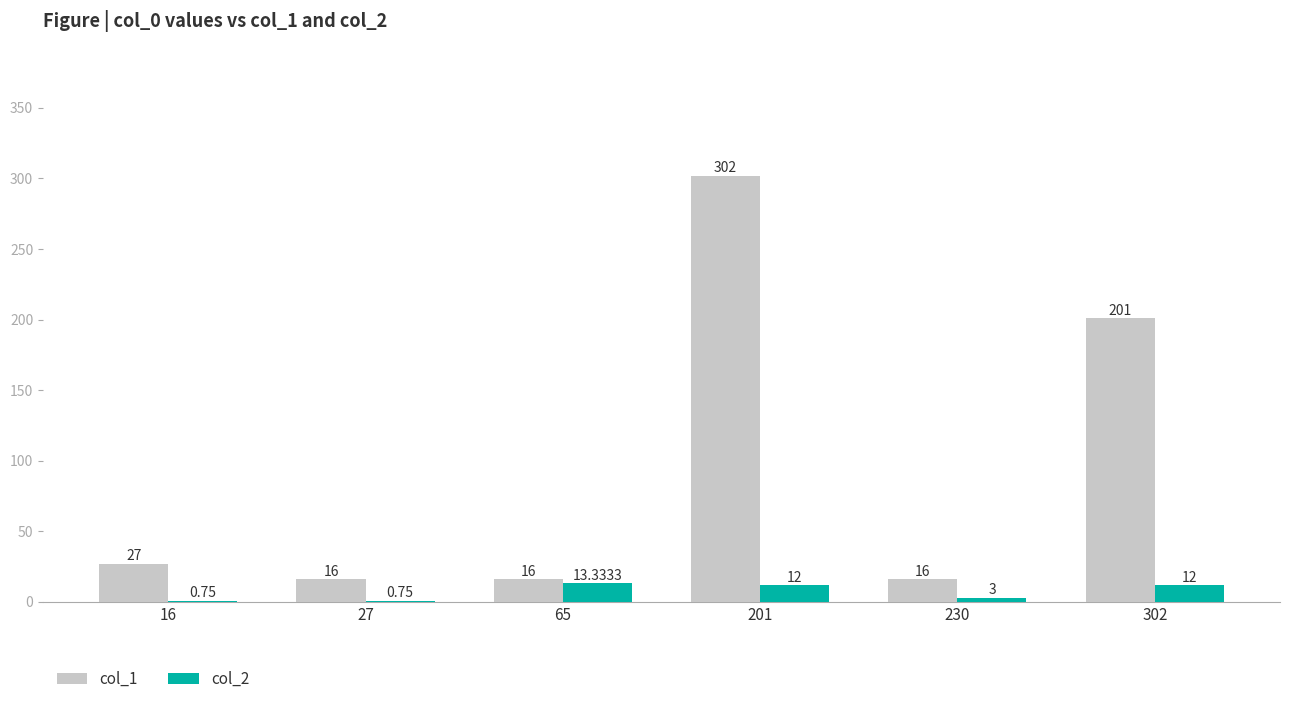

Where is col_1 nearest to the value 159?

302